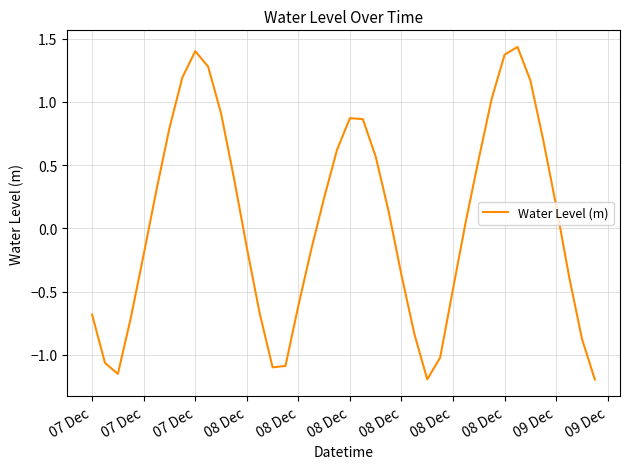

What is the difference between the maximum and minimum values?

2.6